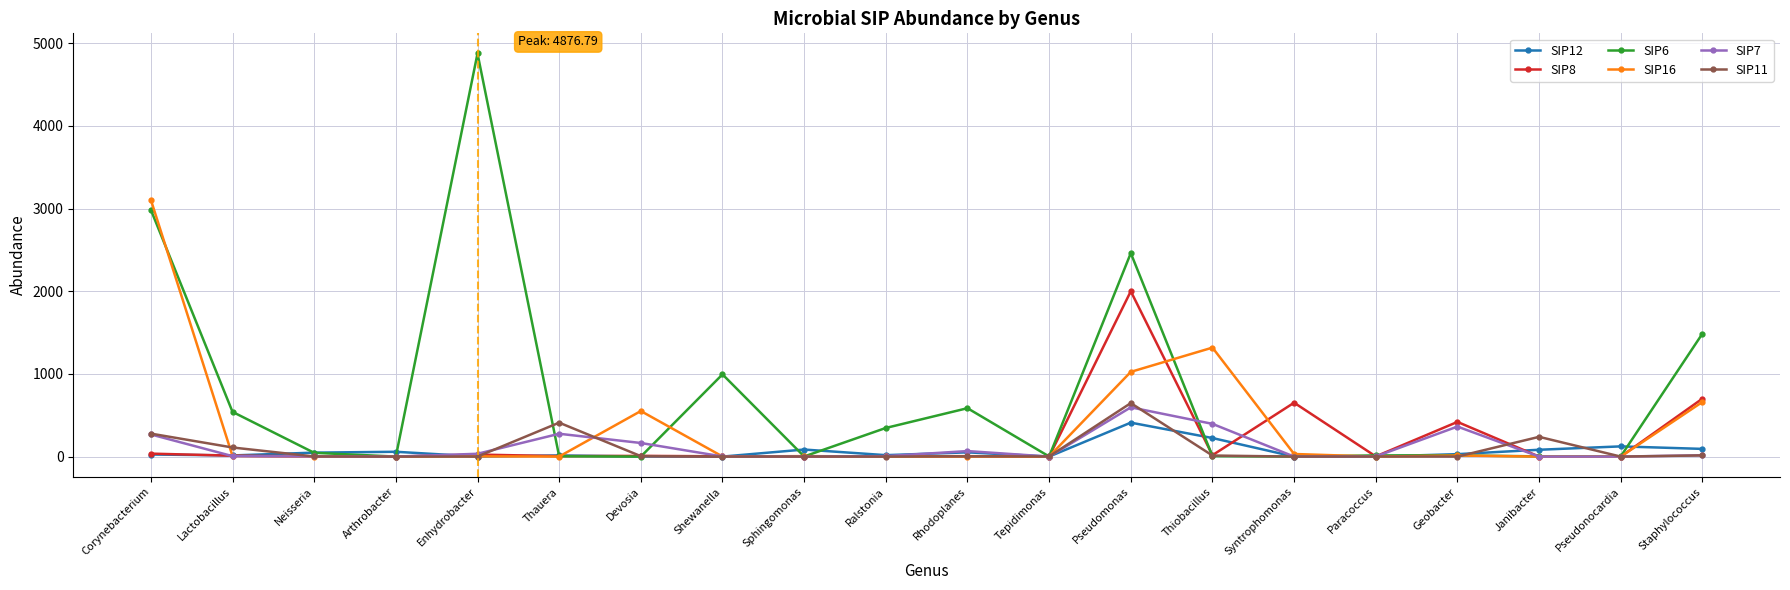

True or false: SIP6 has a value of 4725.4 at Corynebacterium.

False